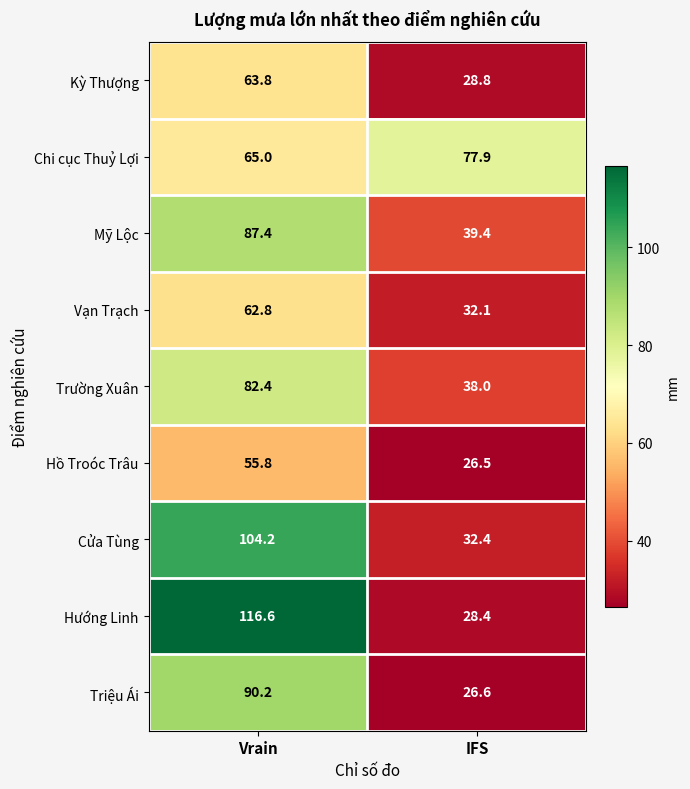

What is the difference between the highest and lowest values at Vrain?

60.8